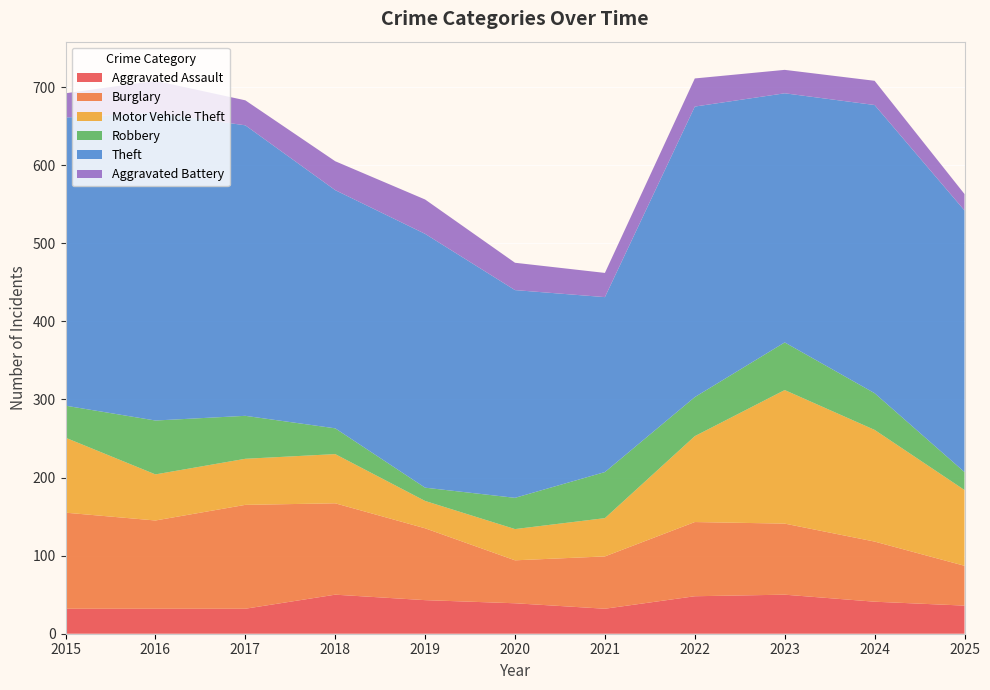

Reading left to right, extract all data points from this chart.

Aggravated Assault: 32	32	32	50	43	39	32	48	50	41	36
Burglary: 123	113	133	117	92	55	67	95	91	77	51
Motor Vehicle Theft: 96	59	59	63	35	40	49	110	171	143	97
Robbery: 41	69	55	33	17	40	59	50	61	47	23
Theft: 369	394	372	305	325	266	224	372	319	369	335
Aggravated Battery: 31	41	32	37	44	35	31	36	30	31	21